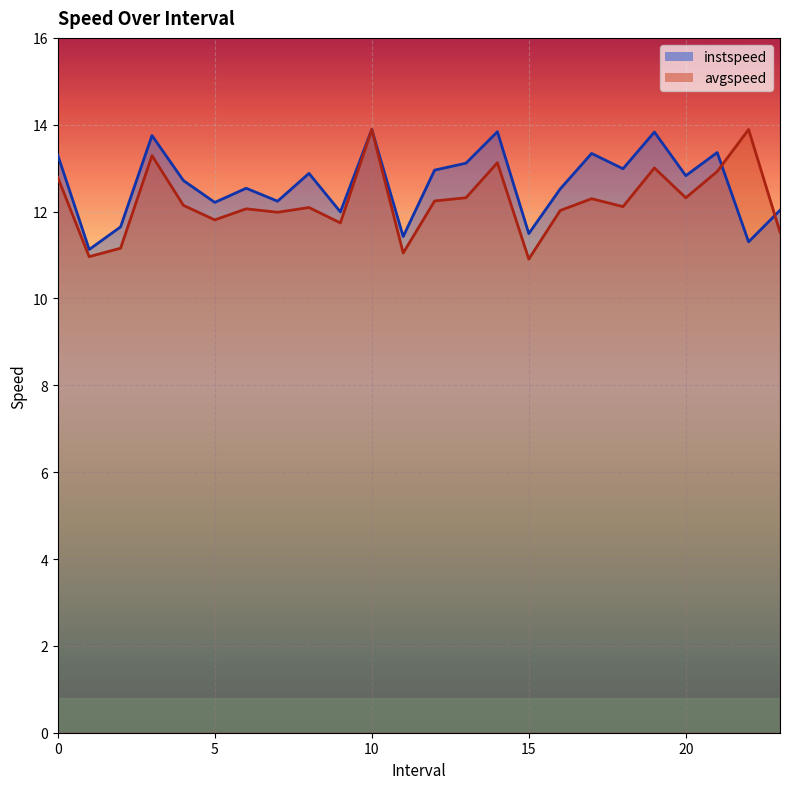

What is the lowest value of the avgspeed series?

10.9